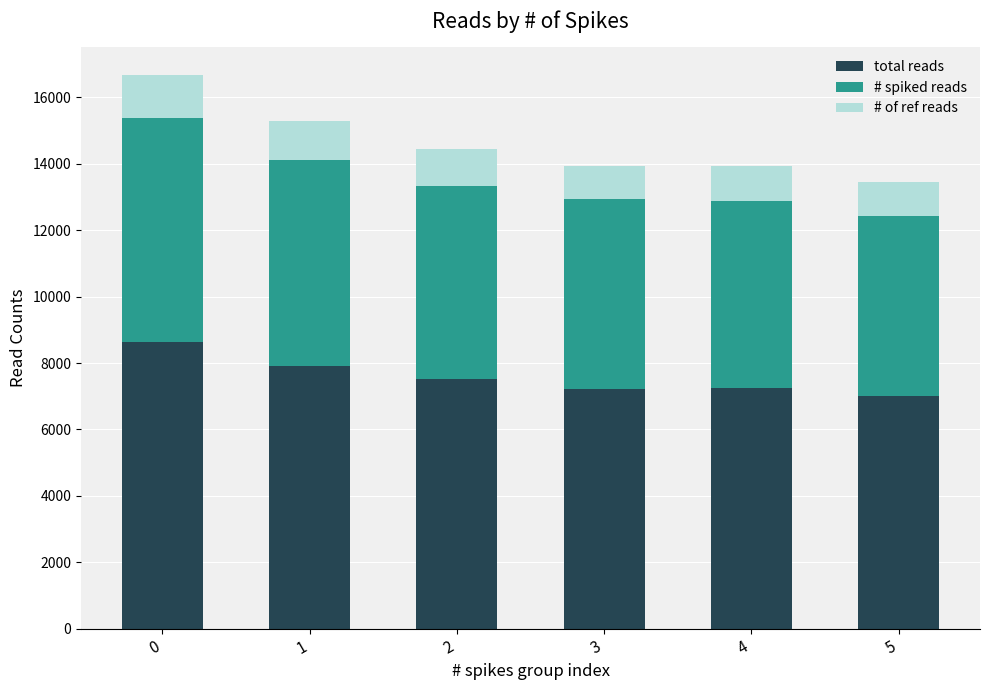

What is the highest value of the total reads series?

8643